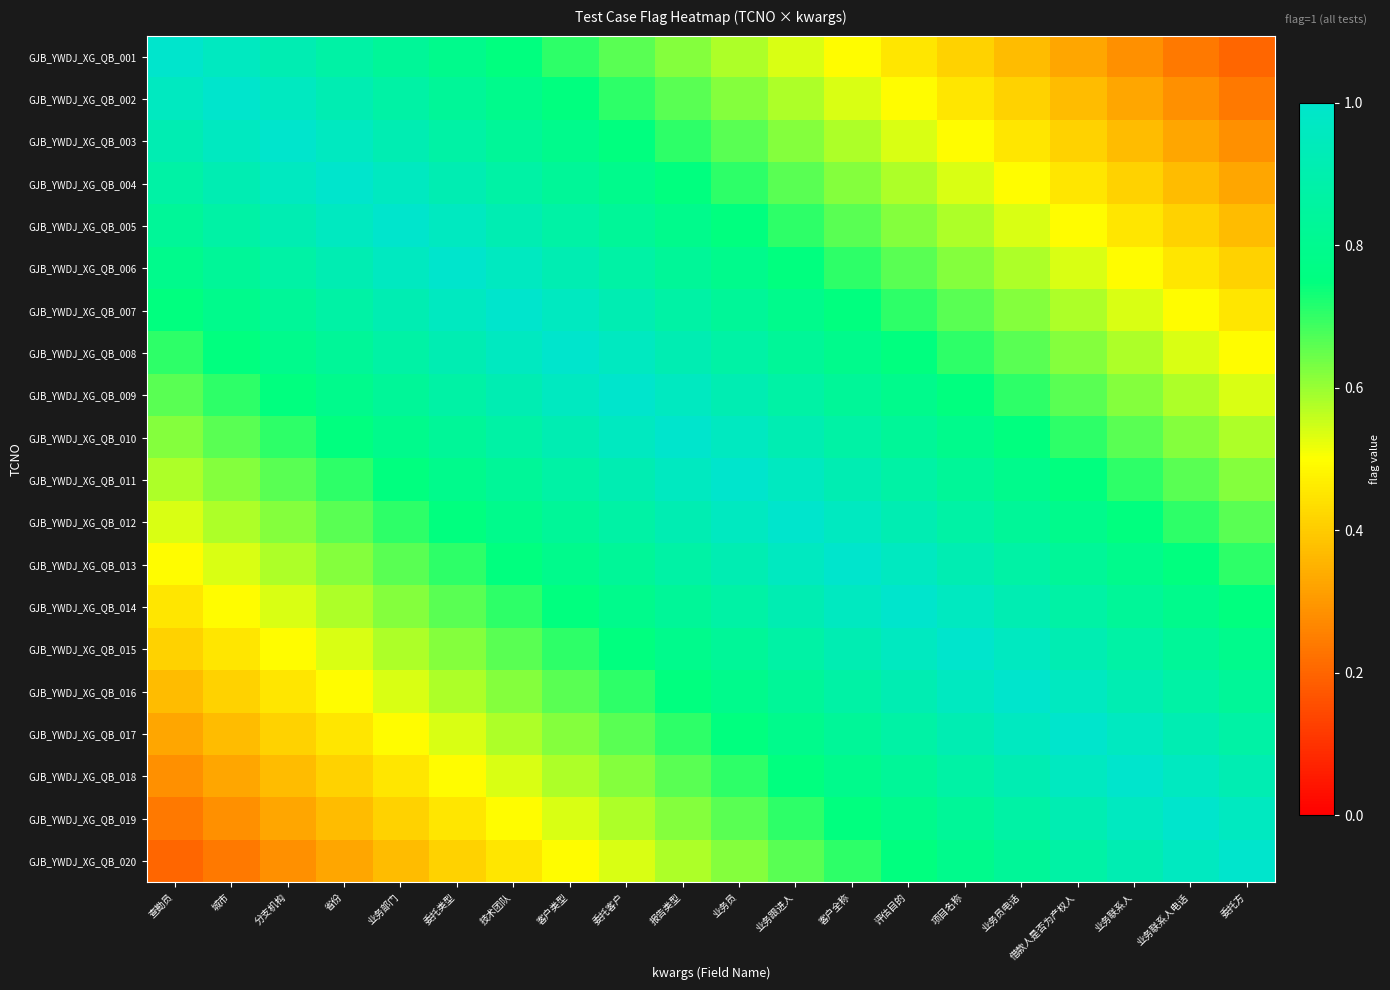

What is the greatest value displayed?

1.0